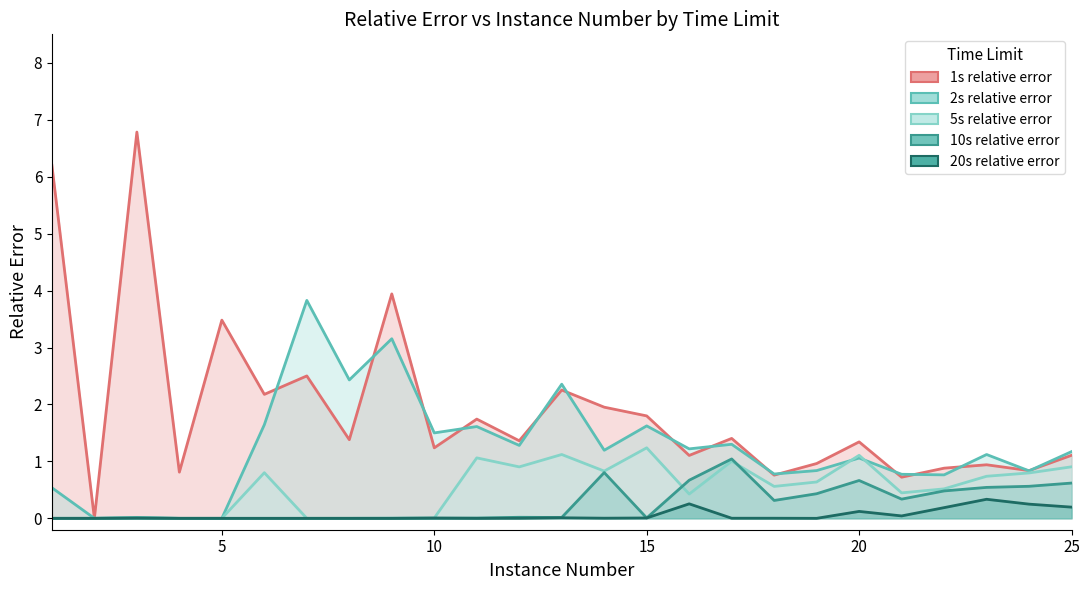

True or false: 2s relative error and 10s relative error cross at least once.

False